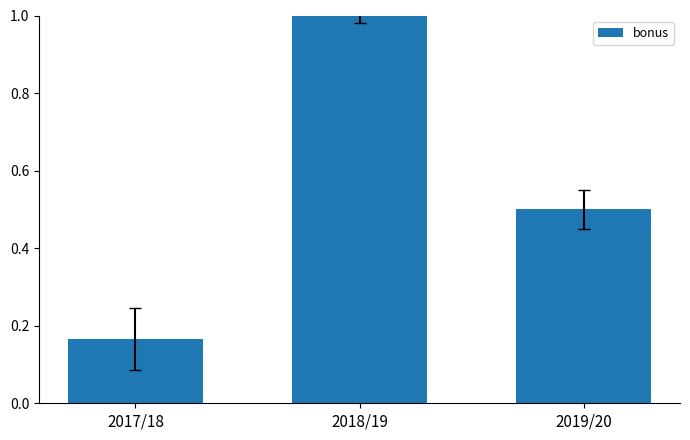

What is the difference between the values at 2018/19 and 2019/20?

0.5